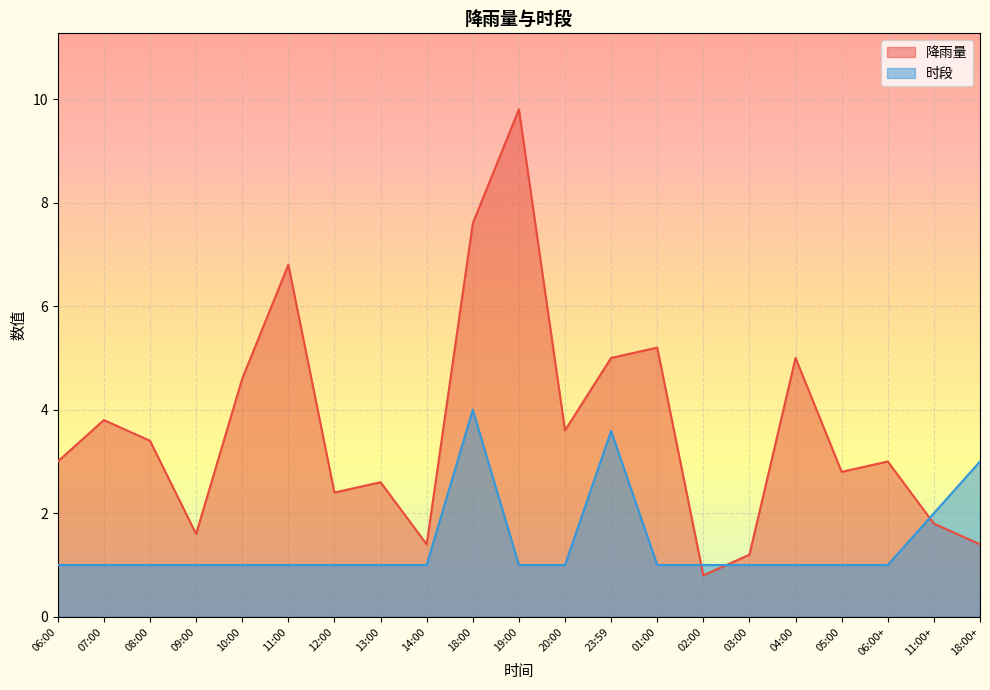

How many interior local valleys does the 降雨量 series have?

6